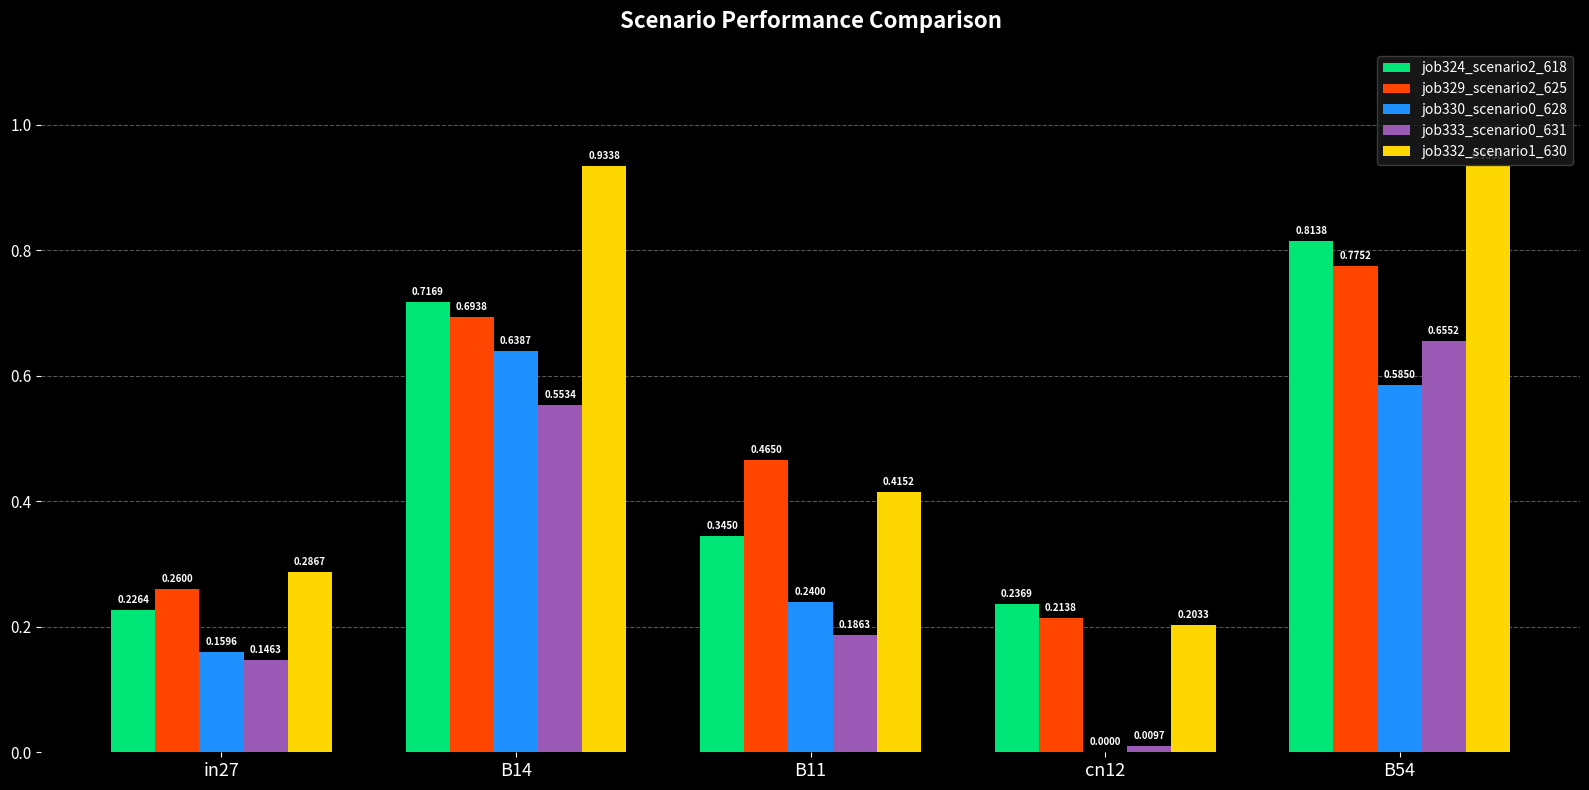

Which series changed the most between B14 and B11?

job332_scenario1_630